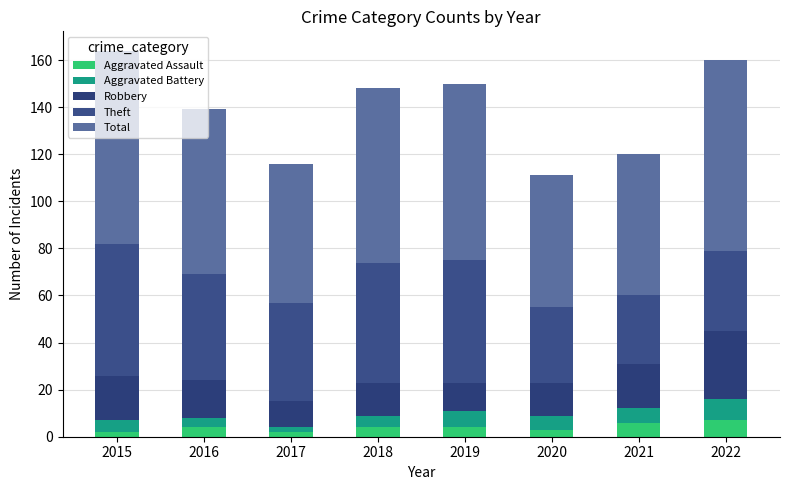

How many data points does each series have?

8